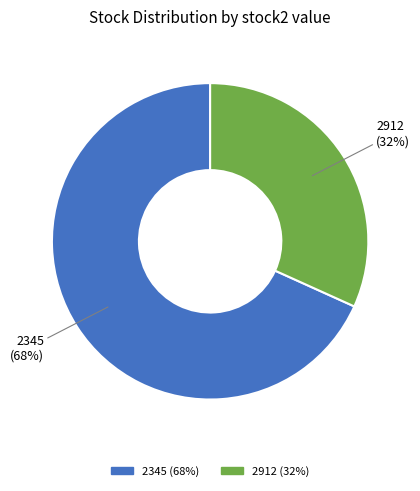

Is there a majority slice in this chart?

Yes